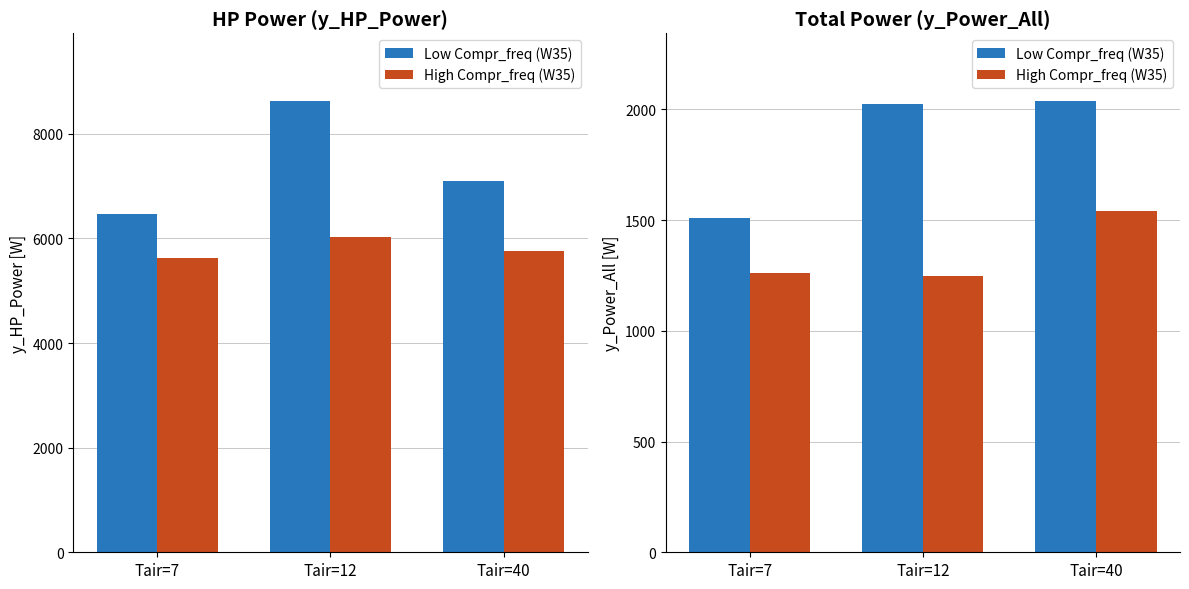

At which category does the chart reach its peak across all series?

Tair=40